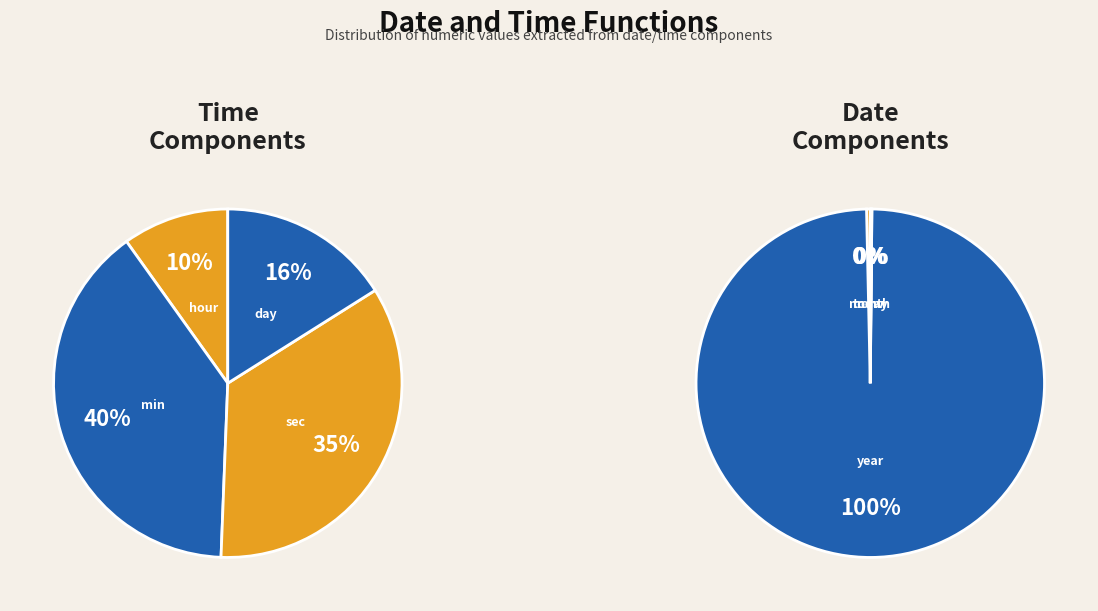

What is the change in value from min to sec?

-4